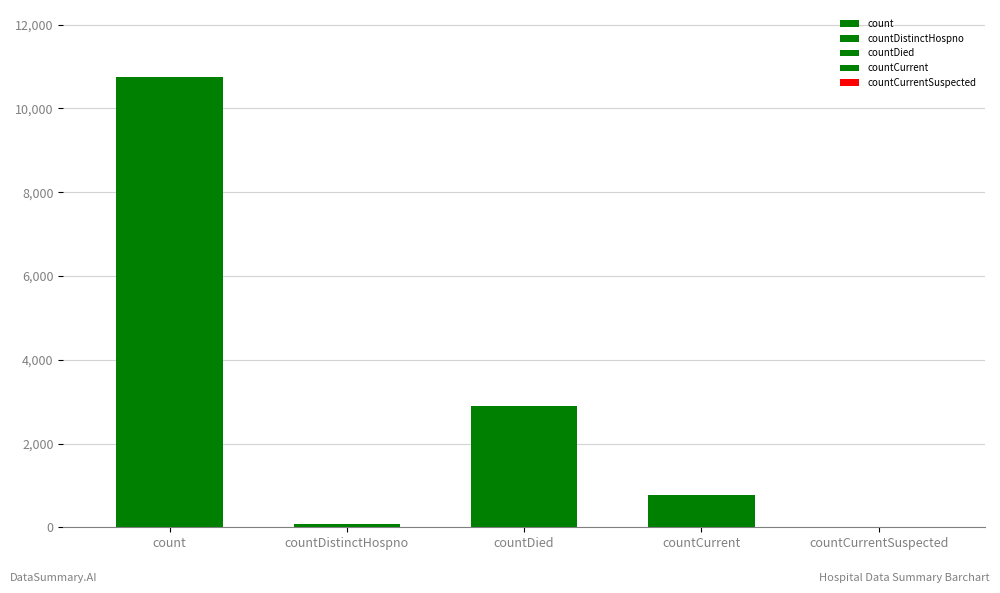

What is the label of the 4th bar from the left?

countCurrent